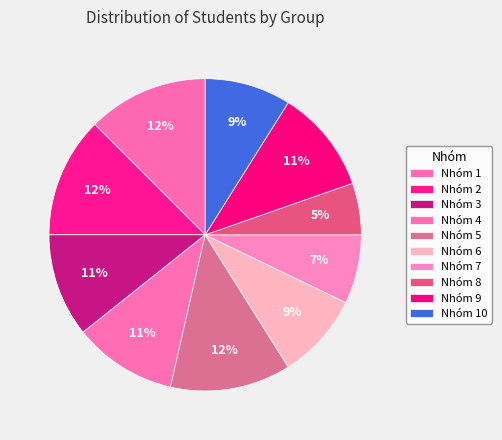

Rank the categories by value from lowest to highest.

Nhóm 8, Nhóm 7, Nhóm 6, Nhóm 10, Nhóm 3, Nhóm 4, Nhóm 9, Nhóm 1, Nhóm 2, Nhóm 5